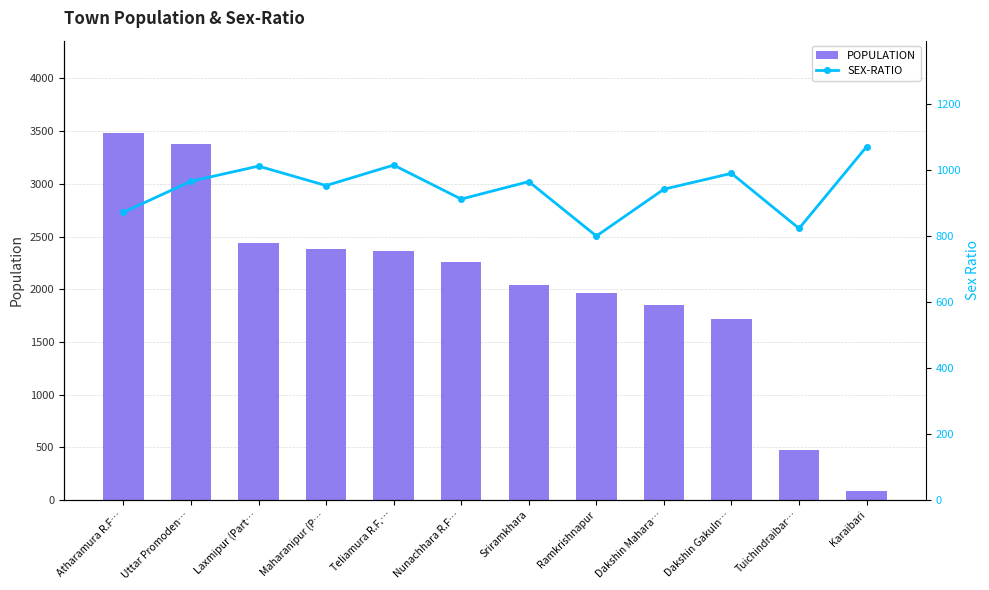

Reading right to left, what are all the values shown in this chart?

POPULATION: Karaibari=87	Tuichindraibar…=474	Dakshin Gakuln…=1721	Dakshin Mahara…=1847	Ramkrishnapur=1960	Sriramkhara=2040	Nunachhara R.F…=2262	Teliamura R.F.…=2360	Maharanipur (P…=2386	Laxmipur (Part…=2438	Uttar Promoden…=3374	Atharamura R.F…=3487
SEX-RATIO: Karaibari=1071	Tuichindraibar…=823	Dakshin Gakuln…=990	Dakshin Mahara…=942	Ramkrishnapur=800	Sriramkhara=965	Nunachhara R.F…=912	Teliamura R.F.…=1015	Maharanipur (P…=953	Laxmipur (Part…=1012	Uttar Promoden…=966	Atharamura R.F…=872